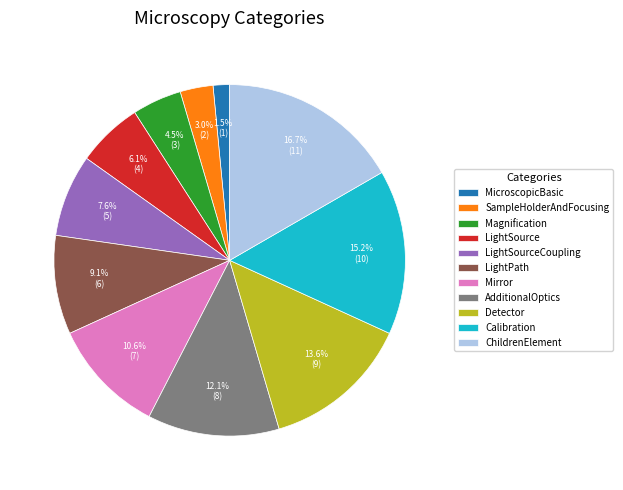

What is the smallest slice in the pie chart?

MicroscopicBasic